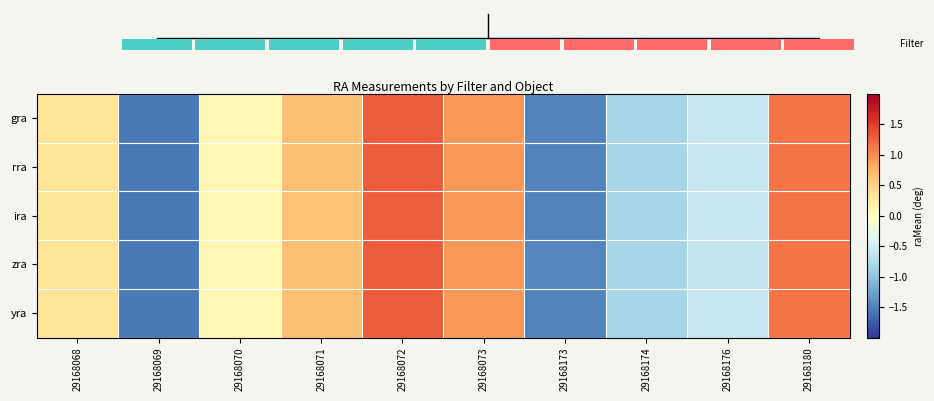

How many negative values does the zra series have?

4